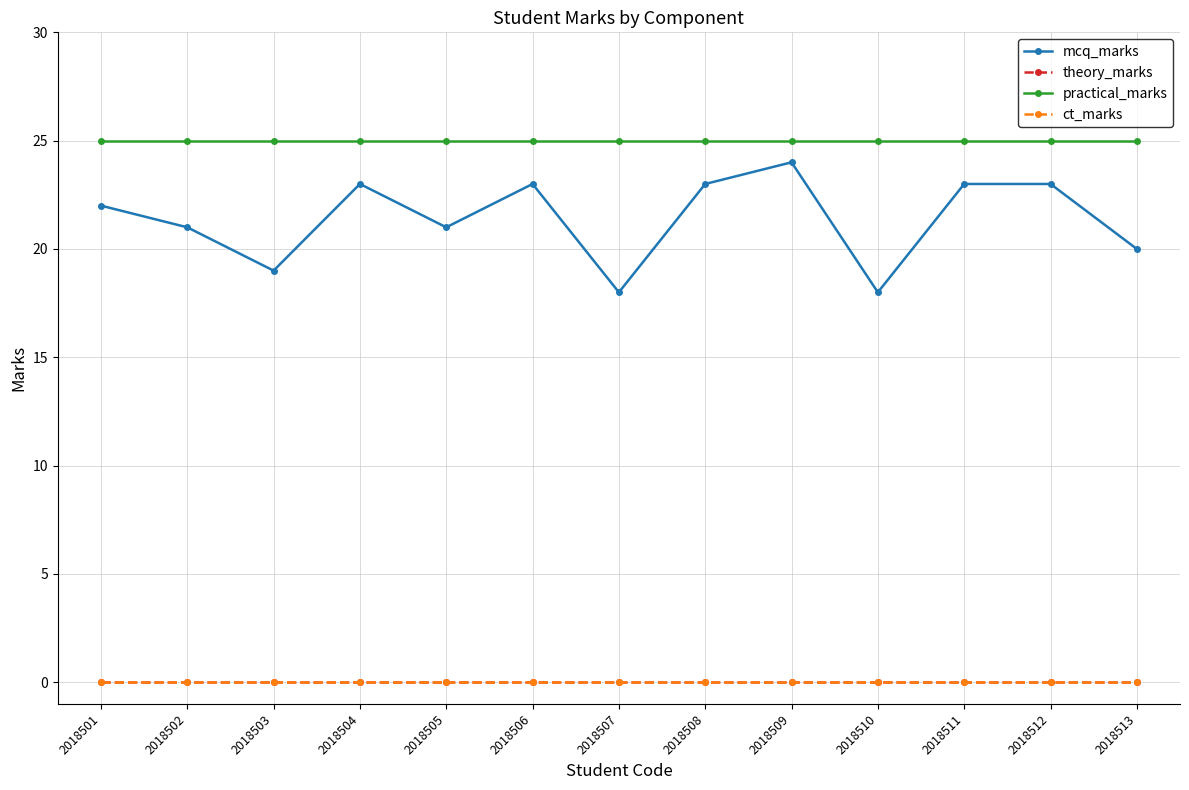

Which category has the highest value in the ct_marks series?

2018501